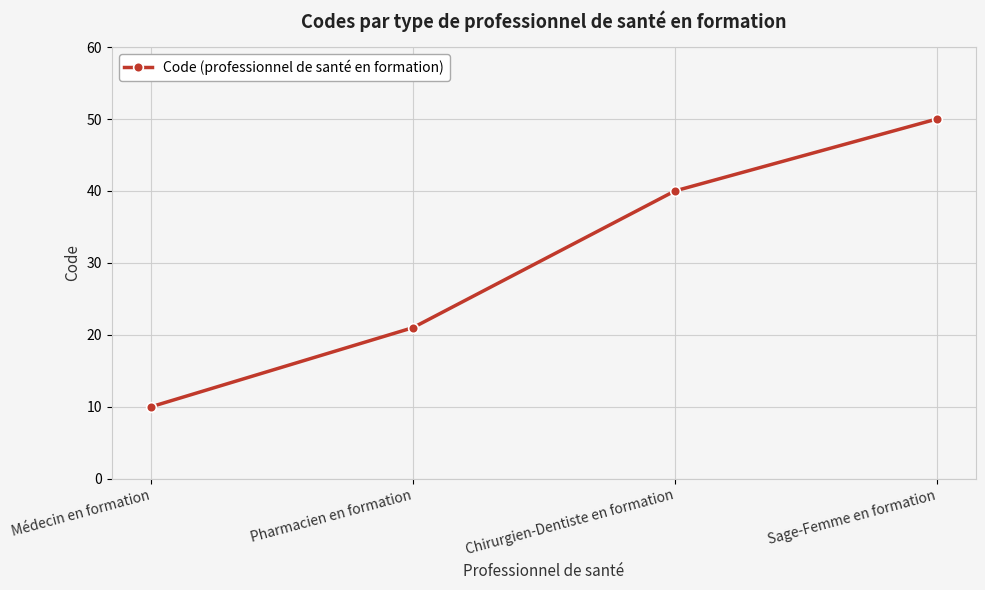

What is the minimum value shown in the chart?

10